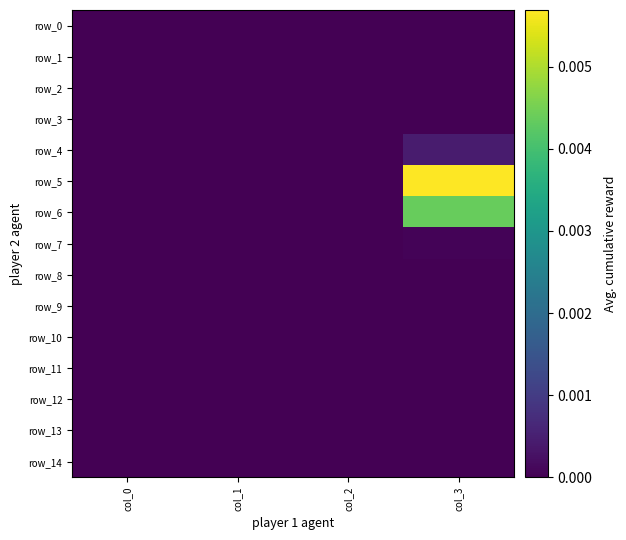

At col_3, list the series in order from smallest to largest.

row_0, row_1, row_2, row_8, row_9, row_10, row_11, row_12, row_13, row_14, row_3, row_7, row_4, row_6, row_5